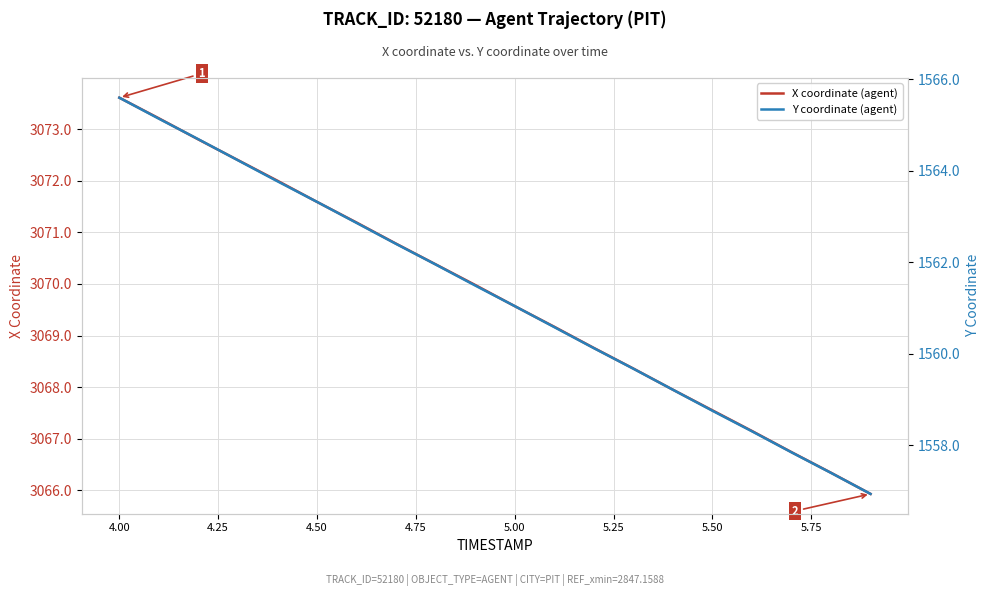

What is the label of the 9th point from the left?

5.75